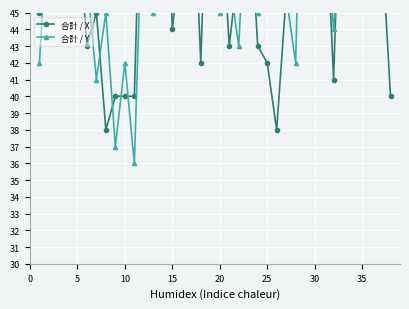

How many categories are shown in the chart?

38